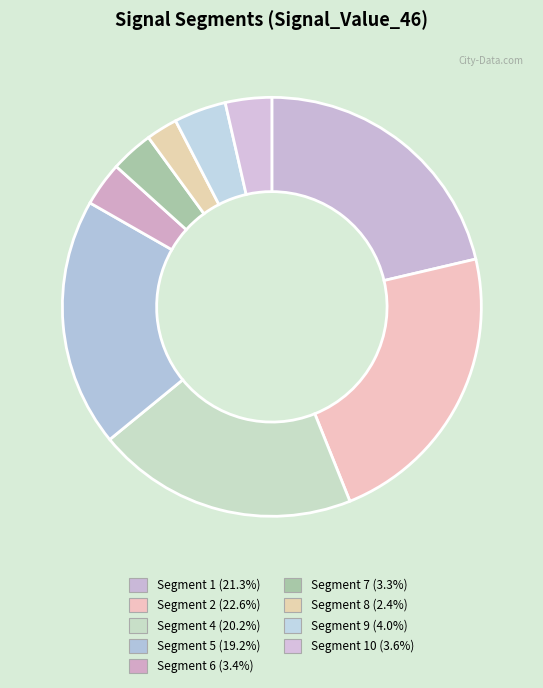

How many segments does this pie chart have?

9